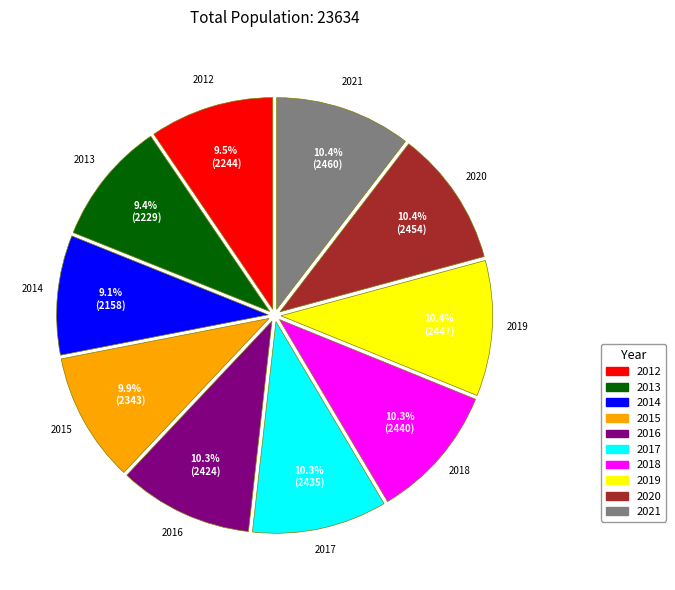

To the nearest percent, what is the difference between the largest and smallest slice percentages?

1%